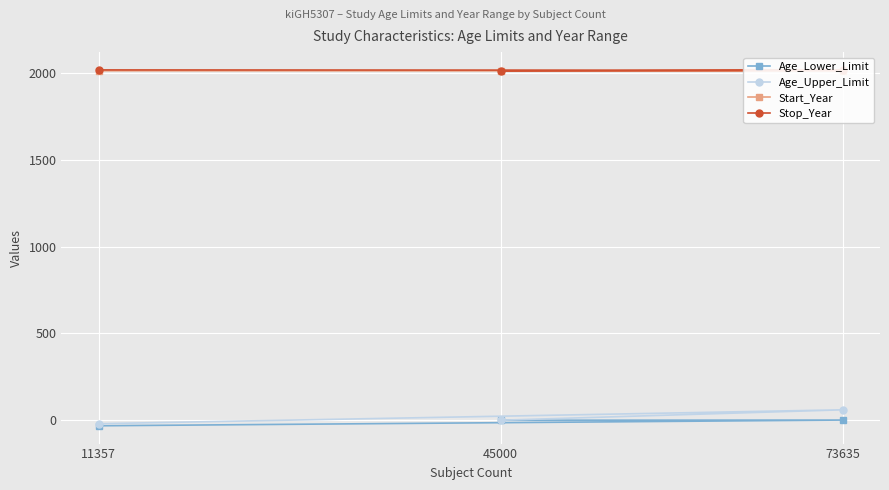

At which label is Age_Lower_Limit closest to -15?

45000